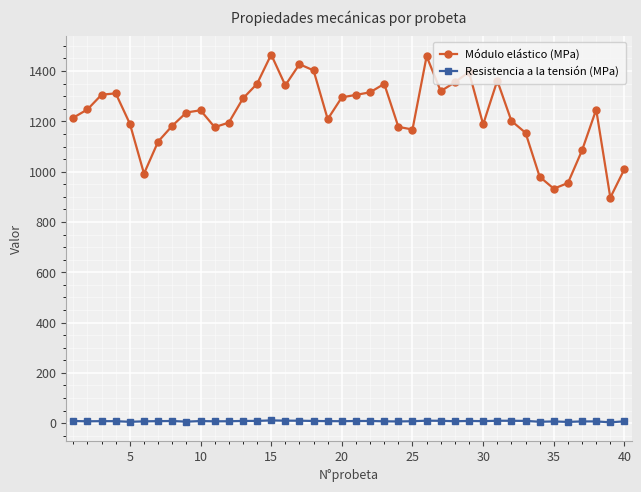

What is the minimum value for Módulo elástico (MPa)?

896.9